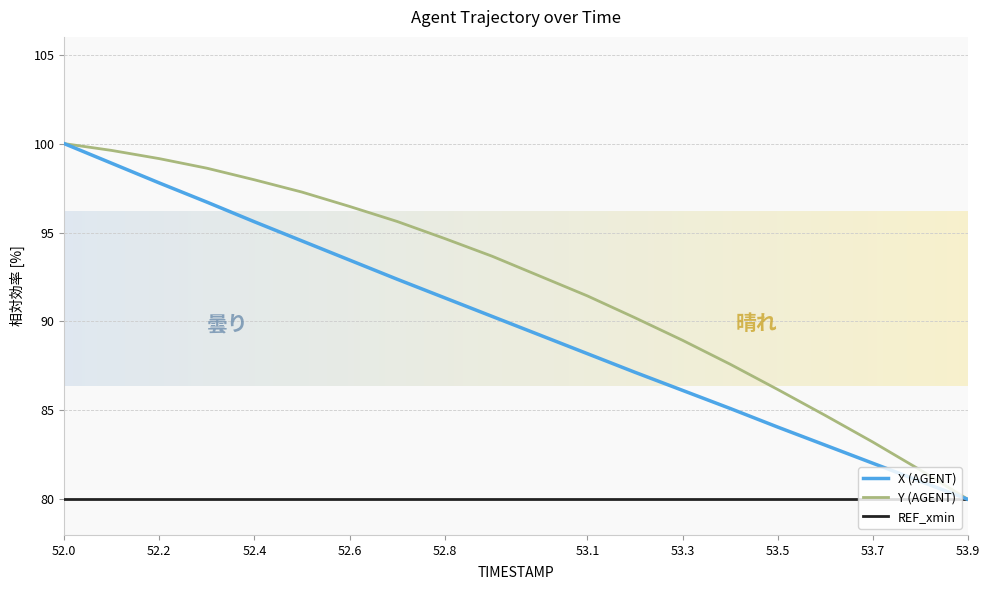

What is the smallest value displayed?

80.0